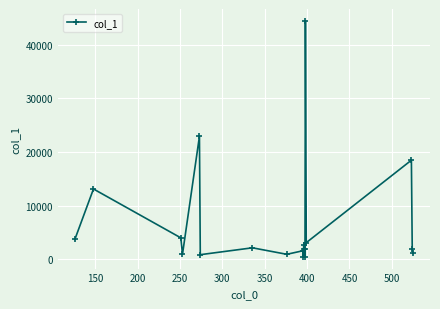

What is the greatest value displayed?

44472.8